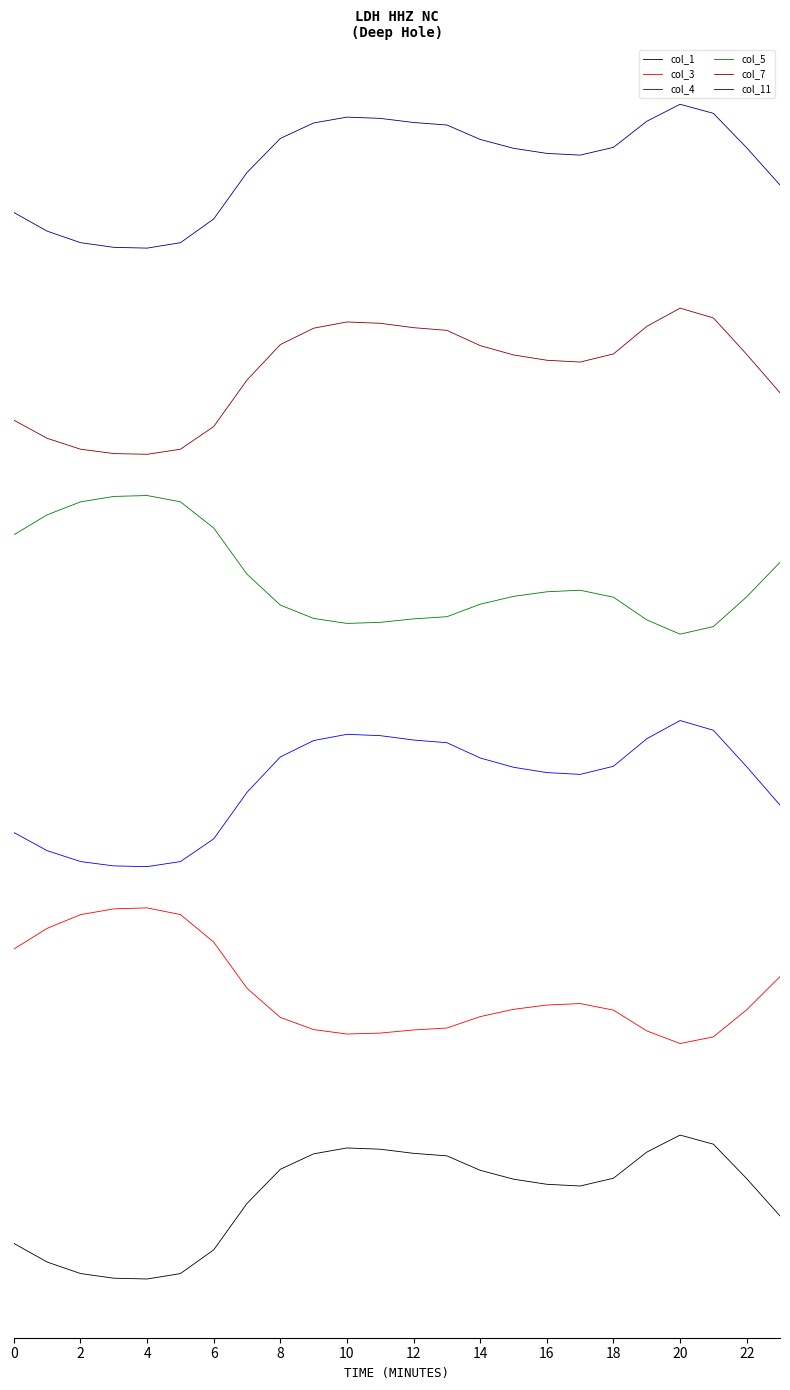

Does the chart display data point markers on the line(s)?

No